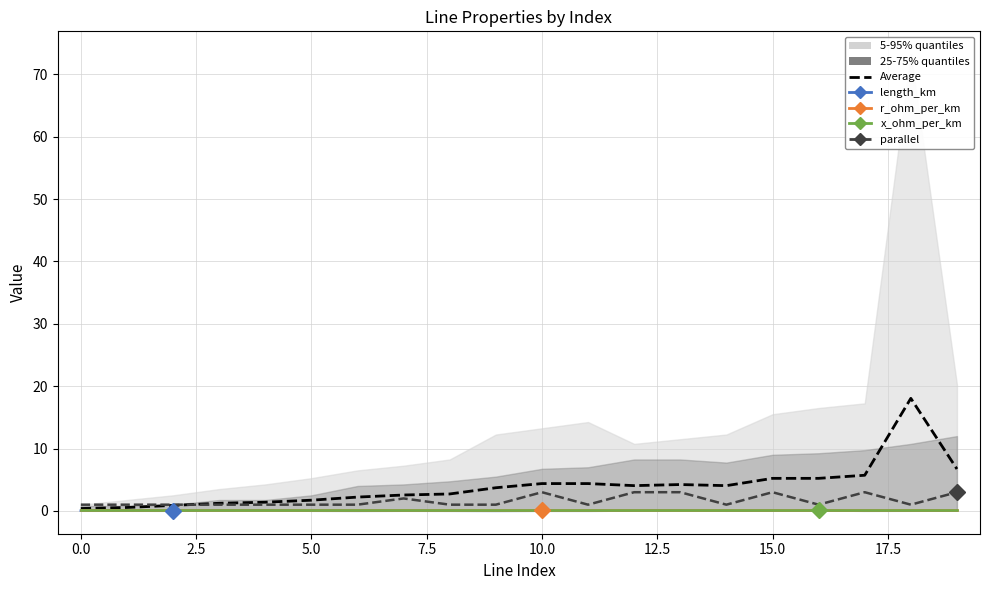

Which has a higher value, 17 or 18?

18